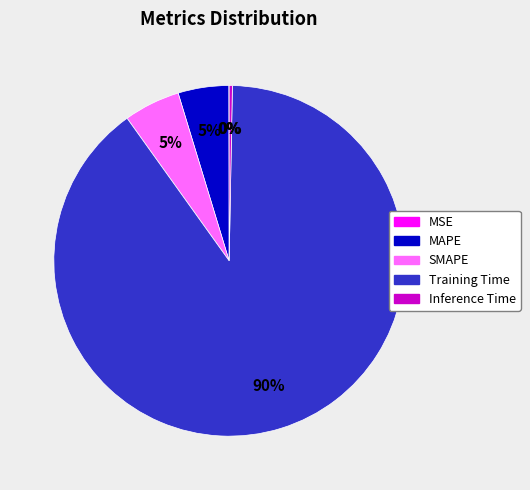

Between Training Time and MAPE, which is larger?

Training Time